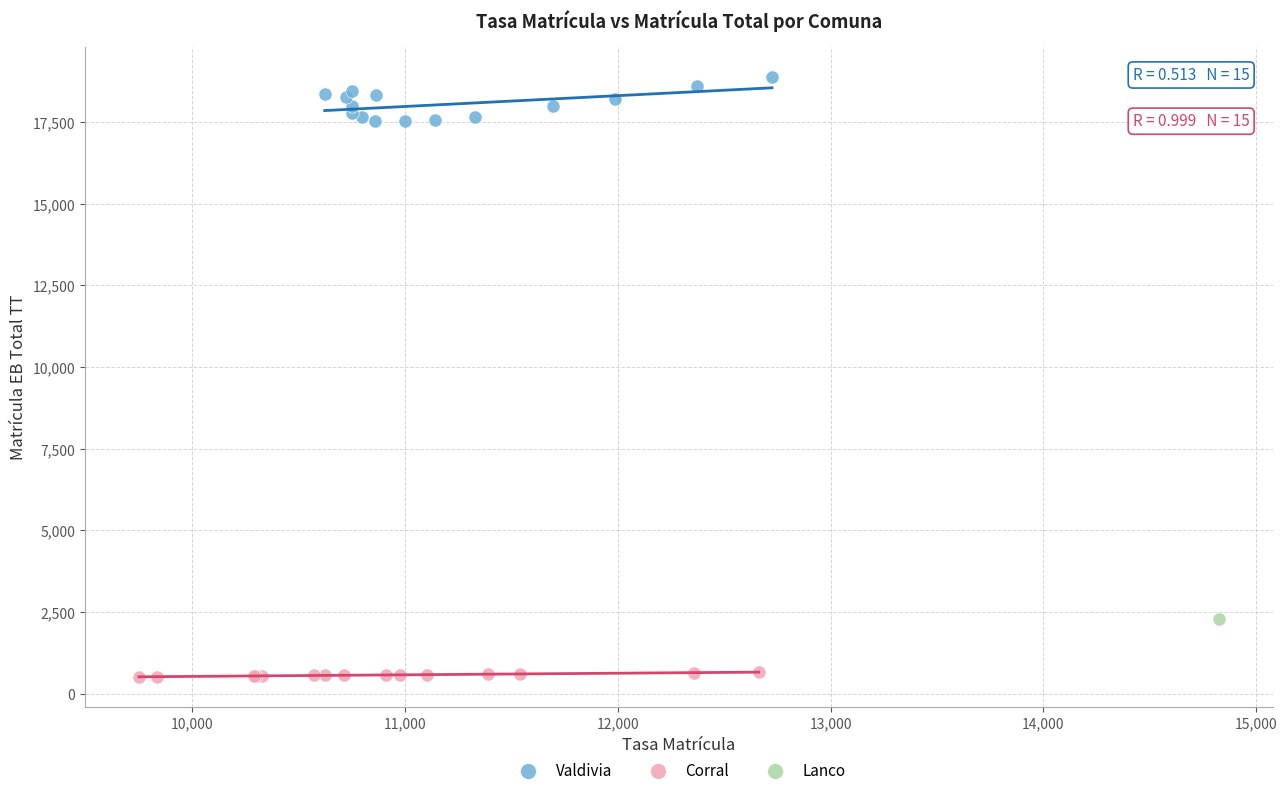

What are all the series names shown in the legend?

Valdivia, Corral, Lanco